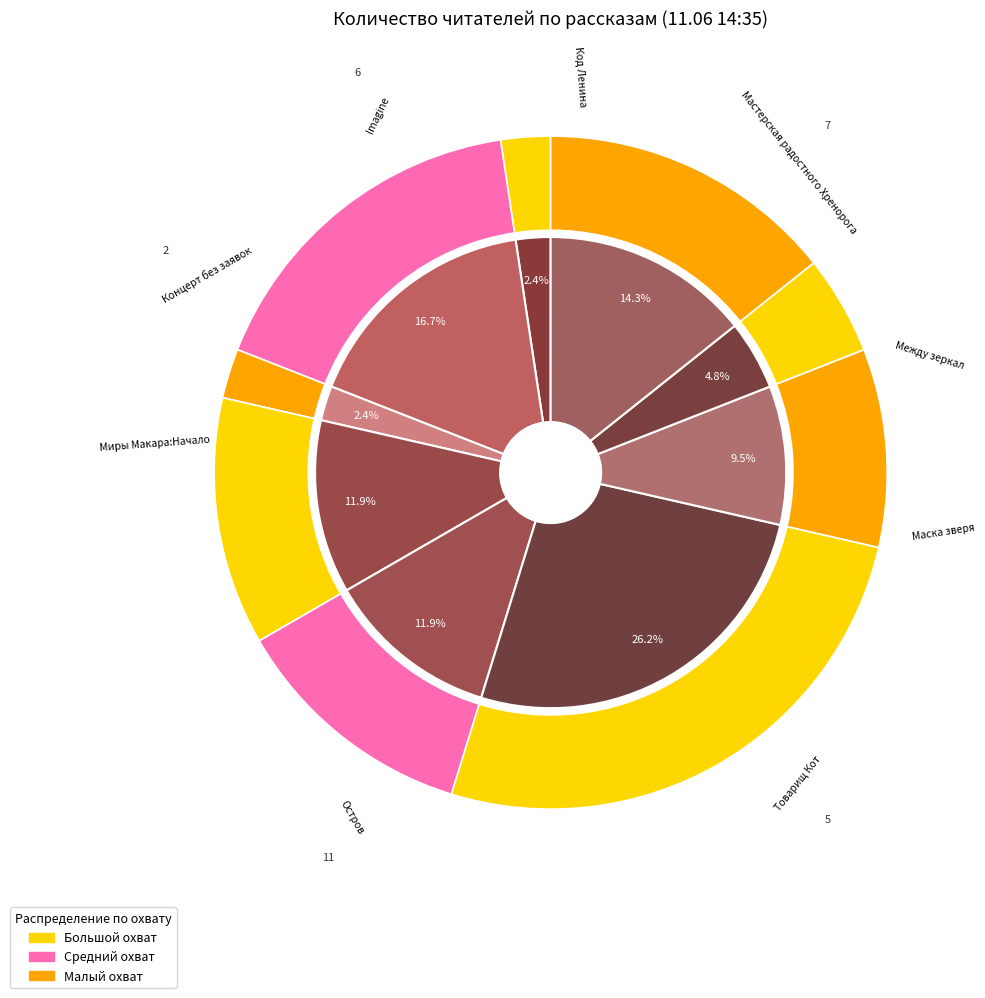

To the nearest percent, what percentage of the pie is Imagine?

14%